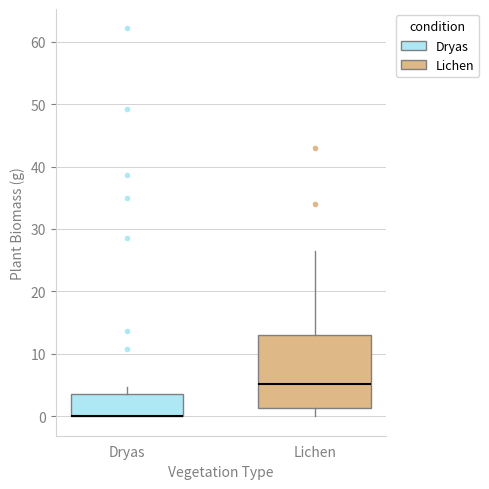

Where does the lower whisker of the box for Lichen end on the y-axis? The values are not printed on the chart, so give them approximately, as read against the axis.

0